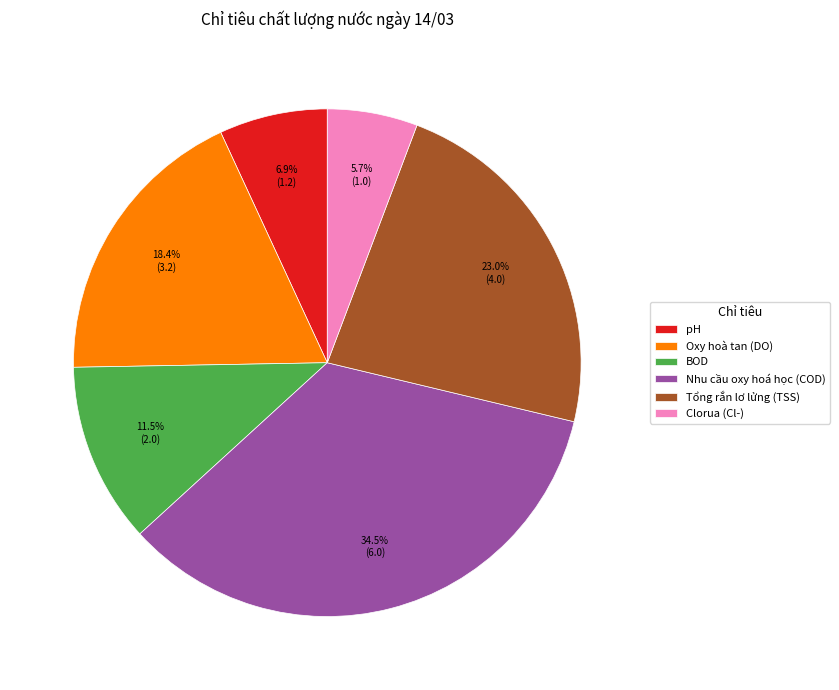

To the nearest percent, what is the difference between the Tổng rắn lơ lửng (TSS) and pH slice percentages?

16%